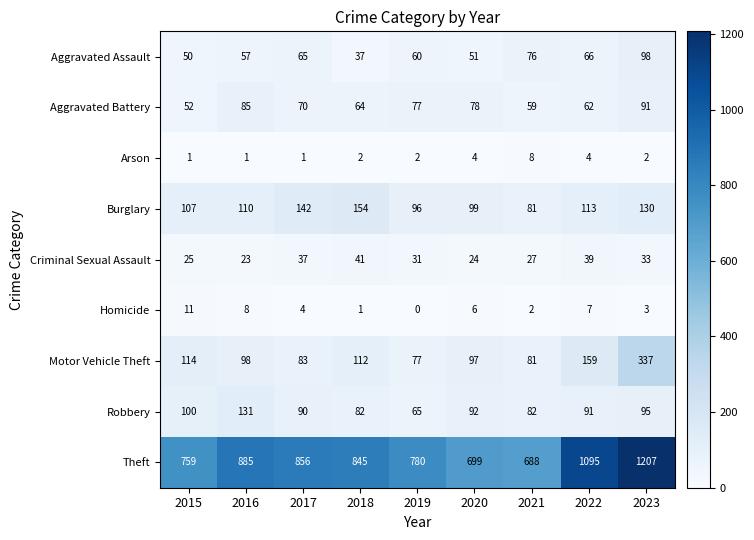

What is the sum of the Criminal Sexual Assault values at 2019 and 2018?

72